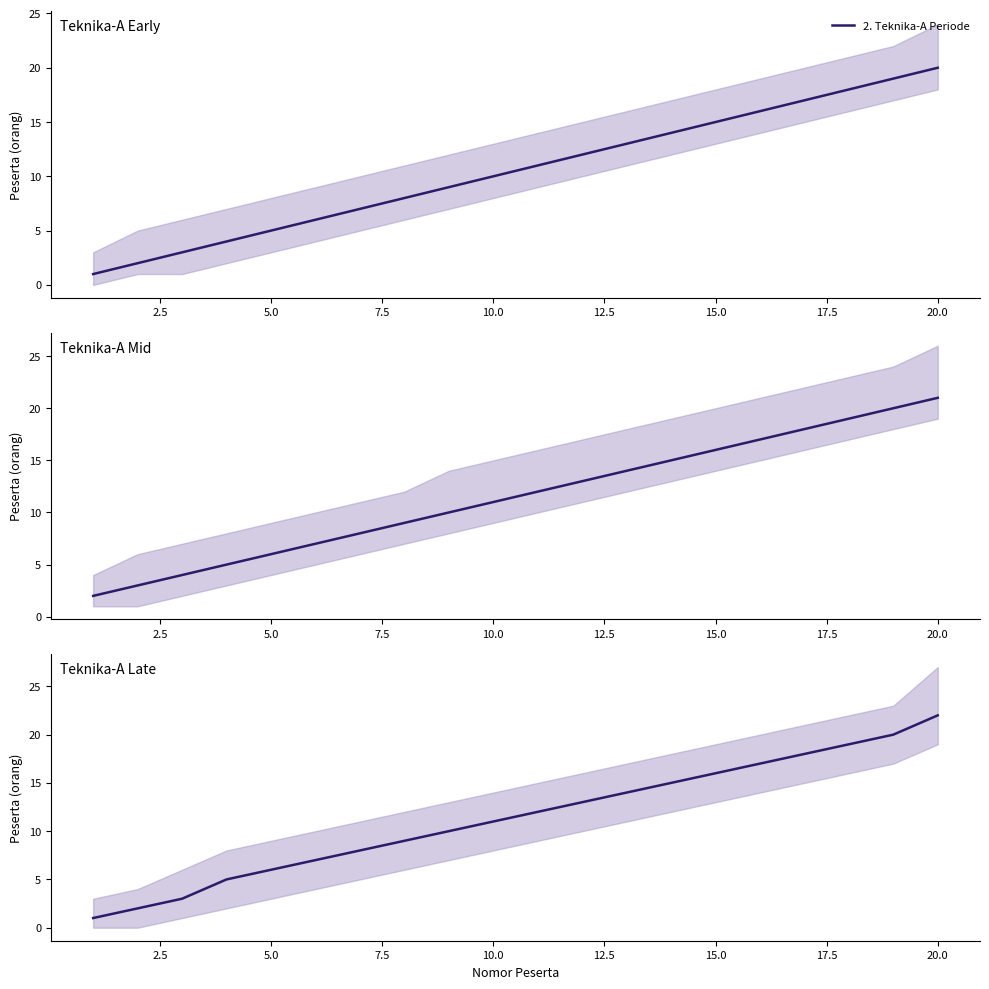

How many lines are shown in the chart?

1